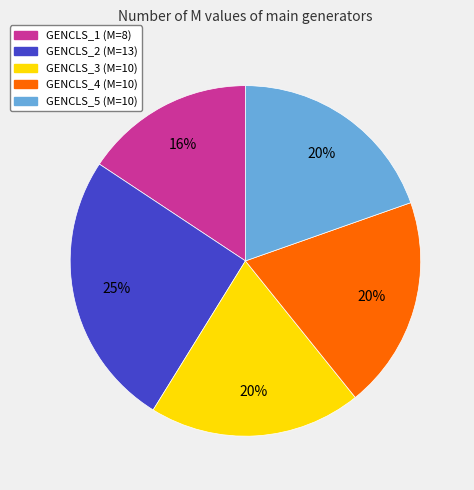

Is it true that GENCLS_2 is 25% of the pie?

True